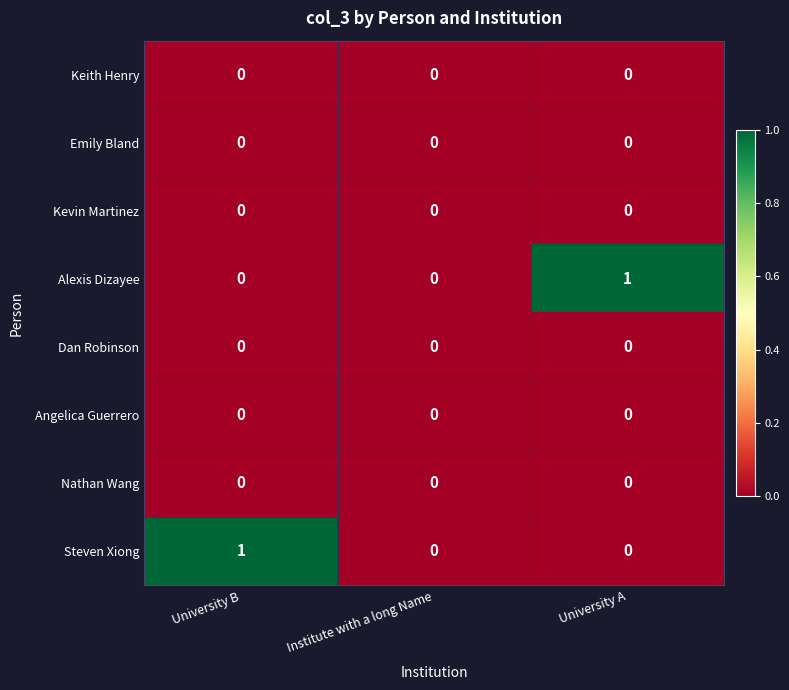

The value of Emily Bland at Institute with a long Name is 0. True or false?

True